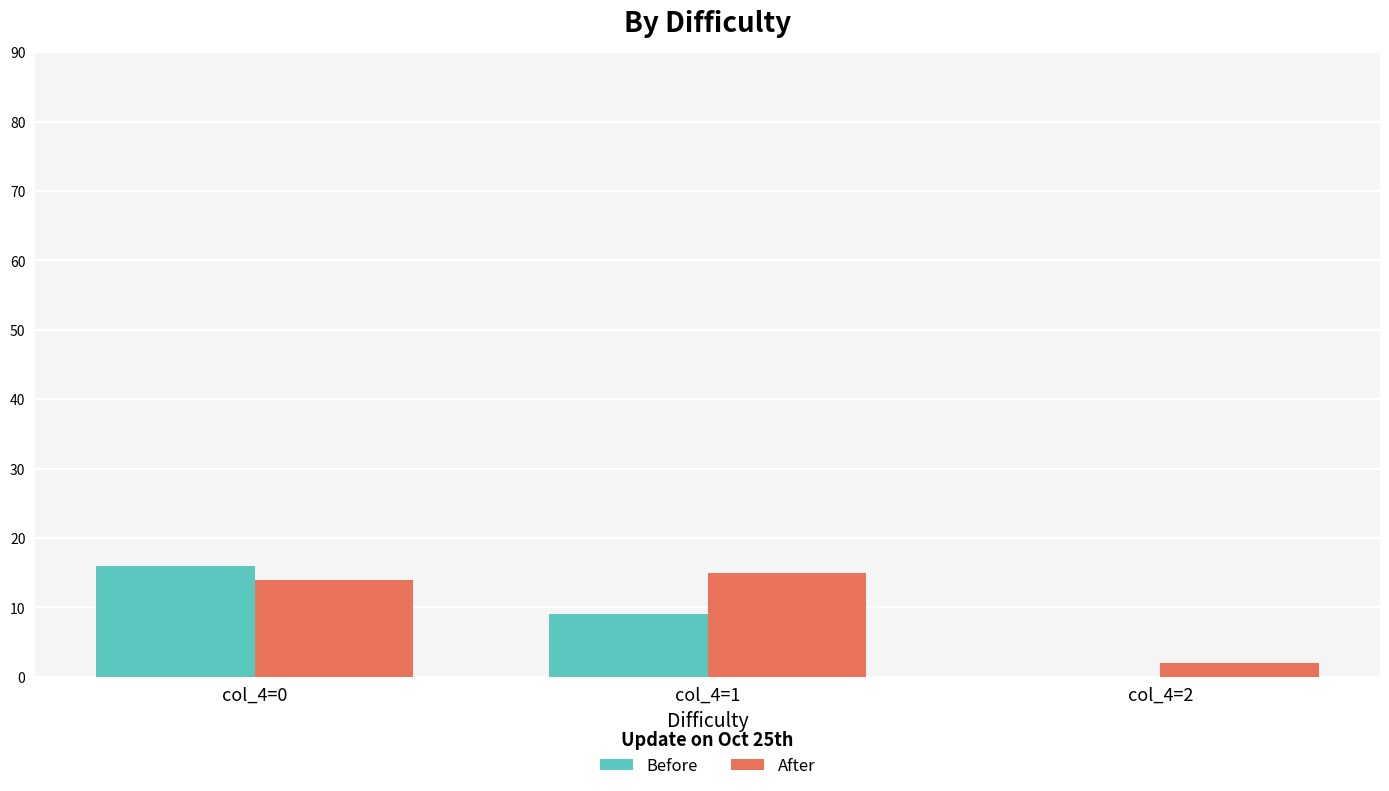

At which label is Before closest to 8?

col_4=1